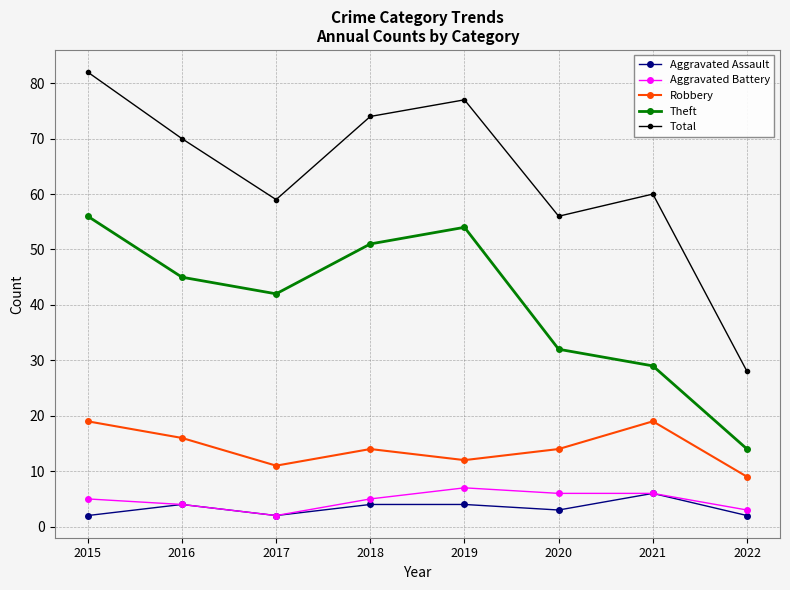

At which category does the chart reach its peak across all series?

2015